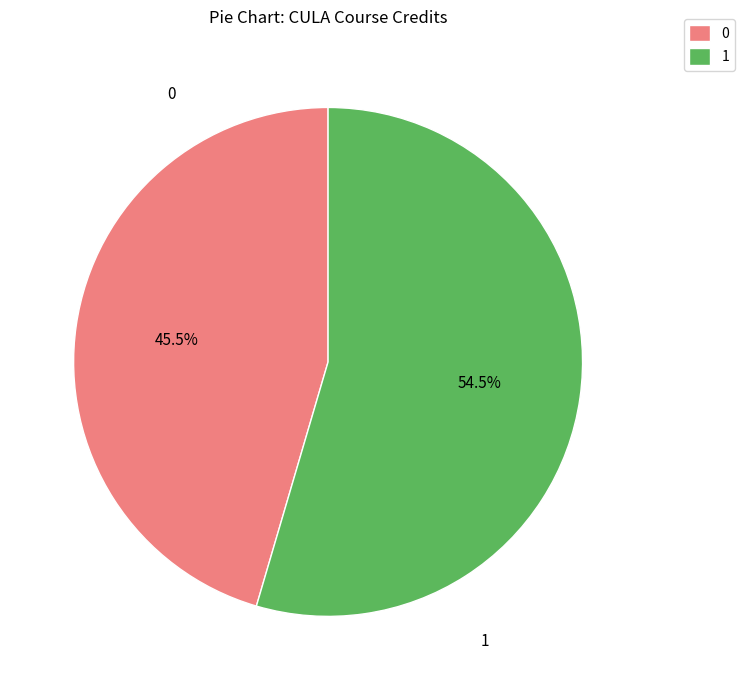

Rank the categories by value from lowest to highest.

0, 1